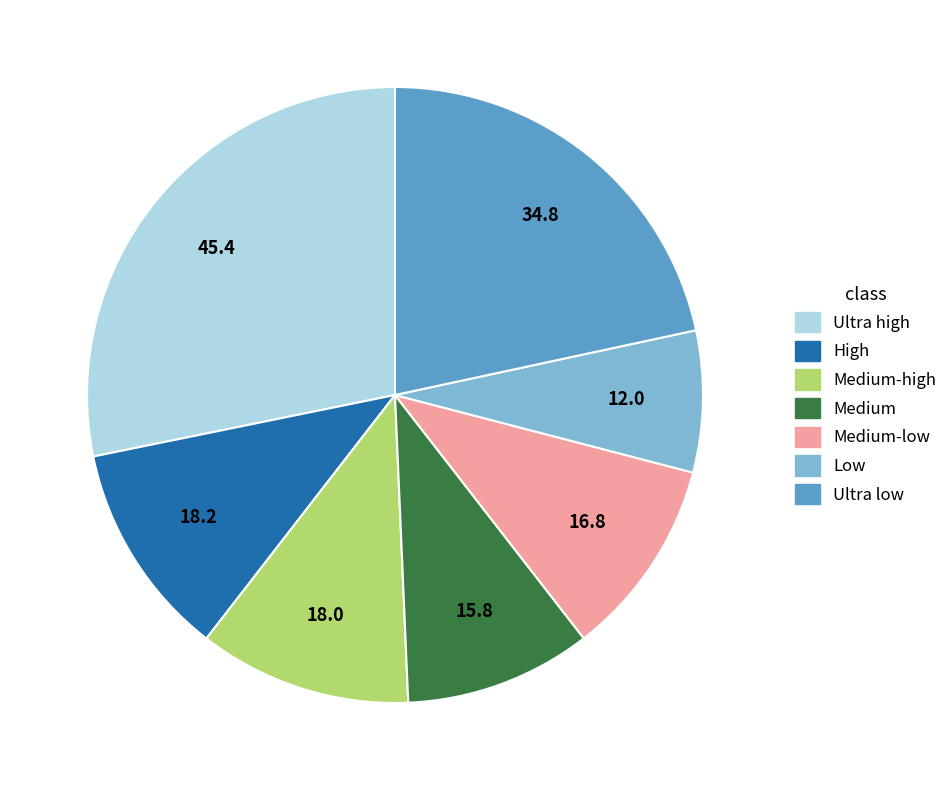

How many segments does this pie chart have?

7